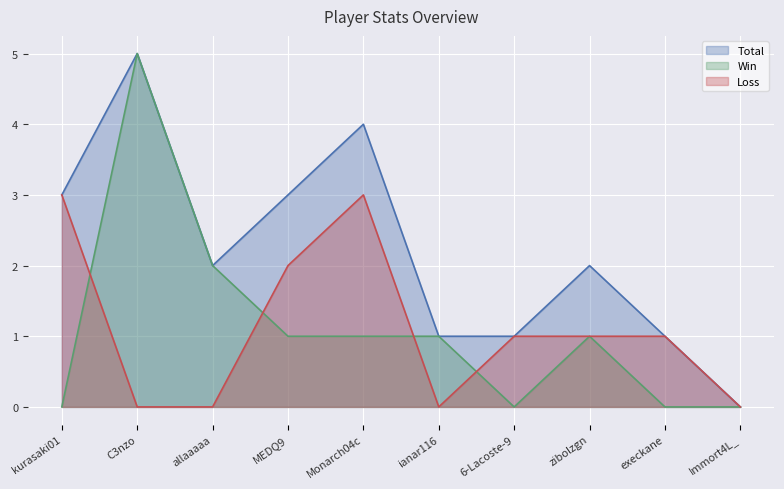

Reading right to left, list all the values displayed in this chart.

Total: 0	1	2	1	1	4	3	2	5	3
Win: 0	0	1	0	1	1	1	2	5	0
Loss: 0	1	1	1	0	3	2	0	0	3